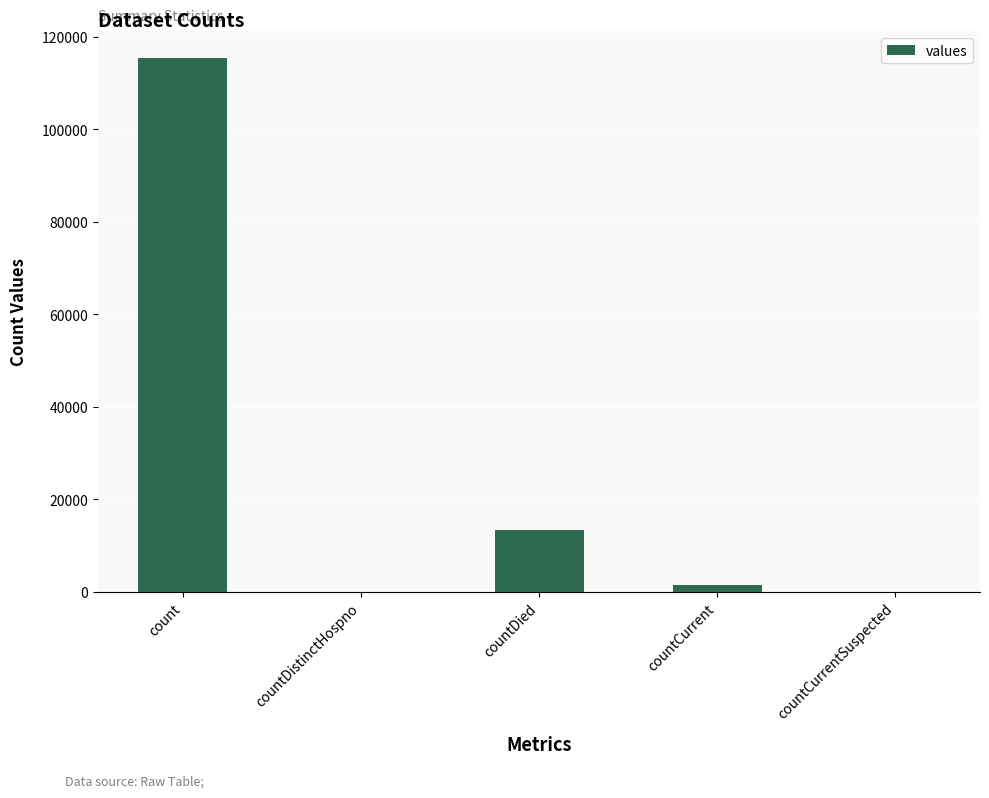

What is the greatest value displayed?

115379